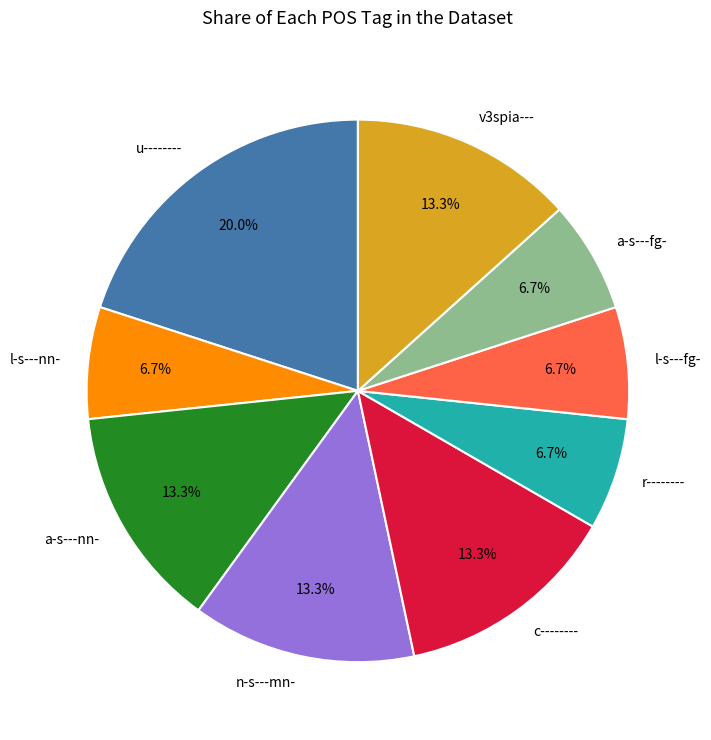

What is the ratio of the value at a-s---nn- to the value at v3spia---?

1.0